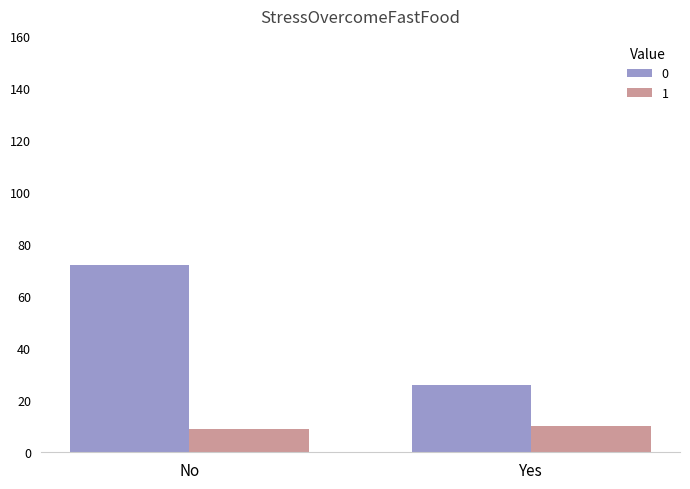

What is the average value of the 0 series?

49